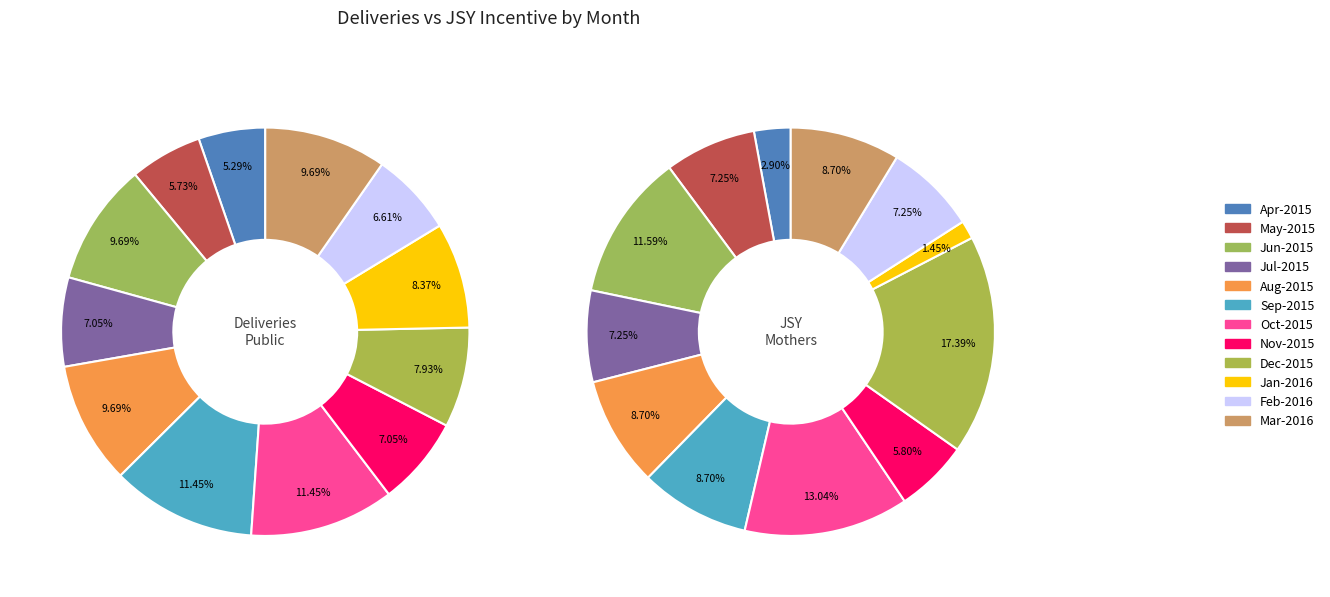

What is the spread (max minus min) of values at Jul-2015?

11